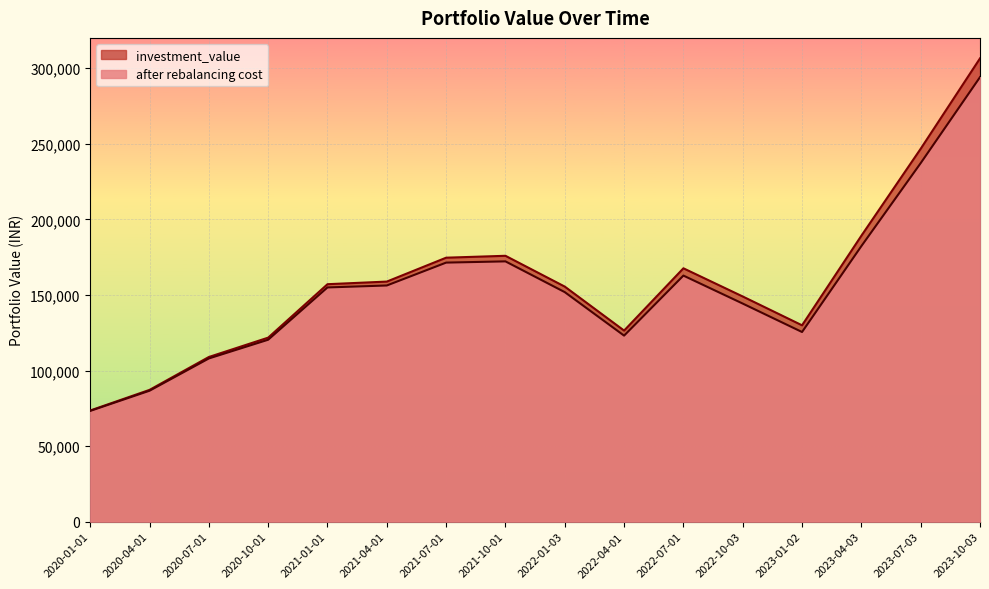

Which series has the largest total across all categories?

investment_value